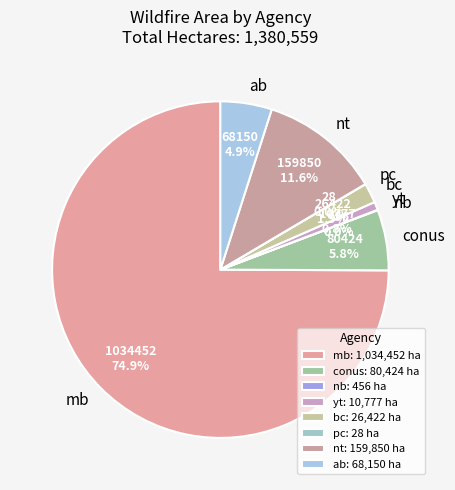

Do nt and mb together represent more than half of the pie?

Yes